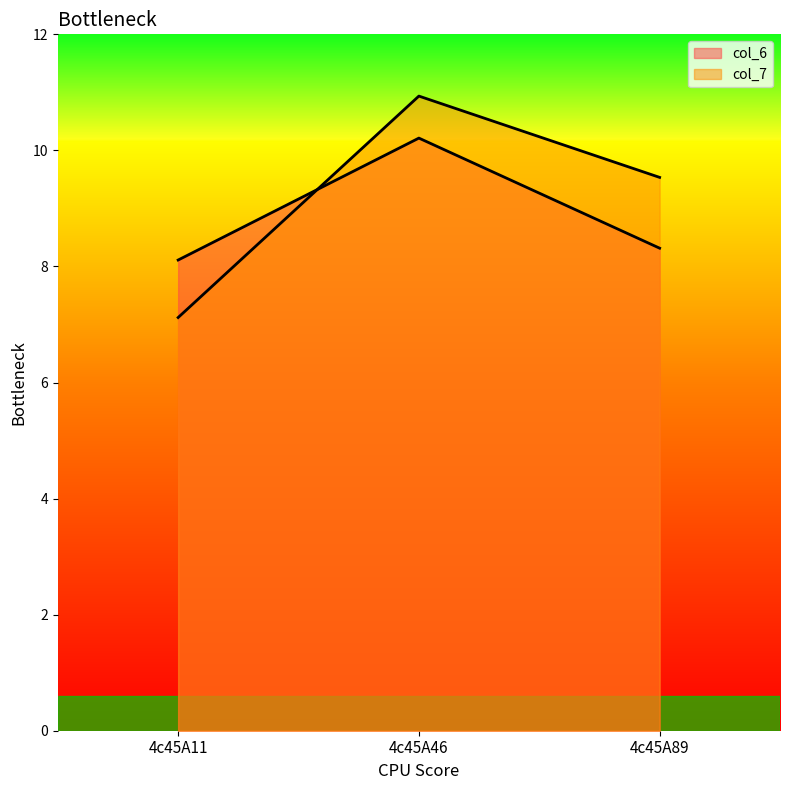

At which category is the sum across all series the highest?

4c45A46